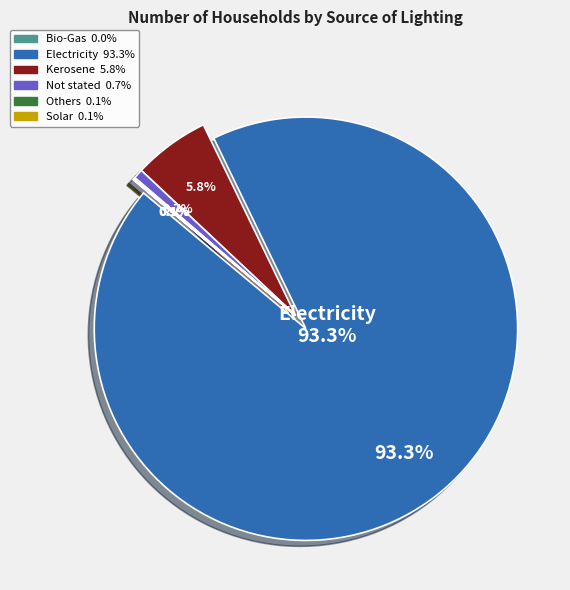

Does any single category account for the majority?

Yes